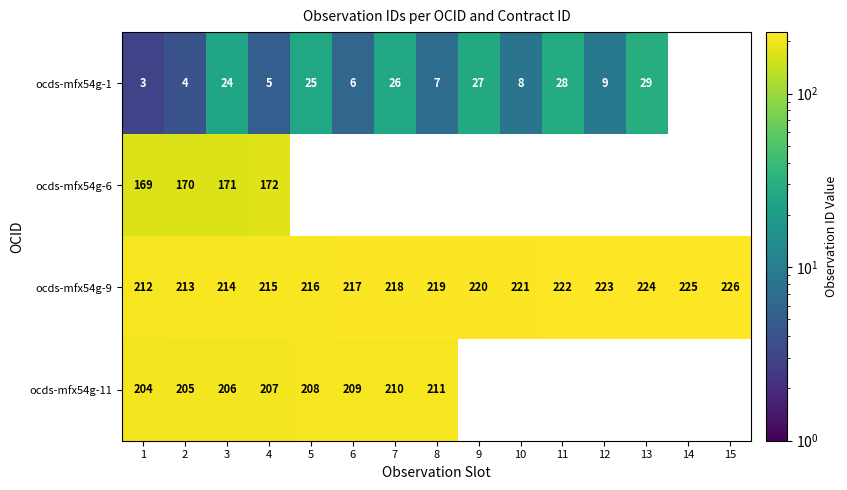

Is the value of ocds-mfx54g-9 at 11 greater than the value of ocds-mfx54g-11 at 4?

Yes